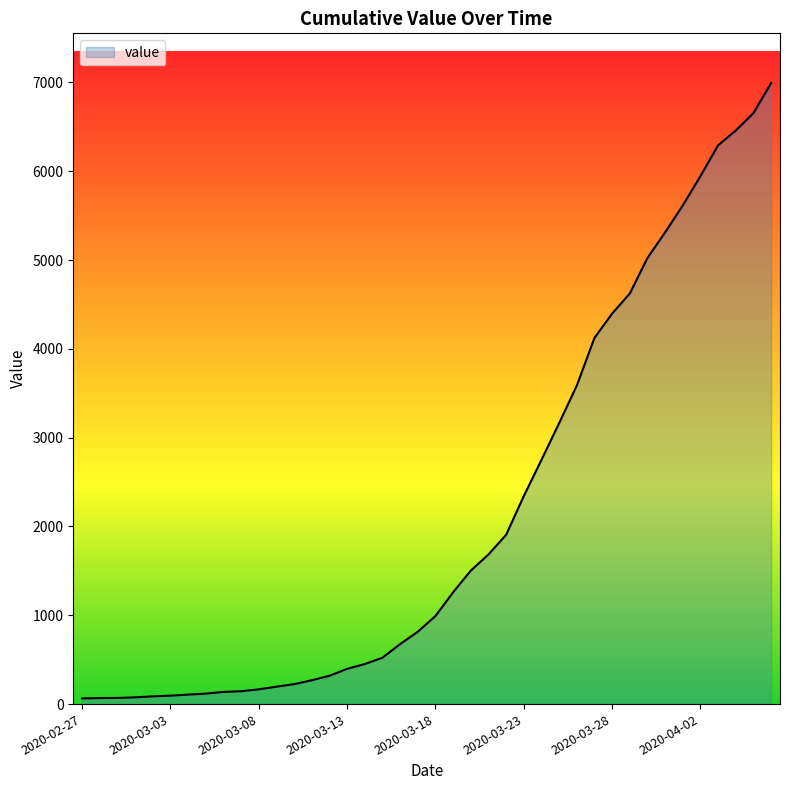

What is the greatest value displayed?

6994